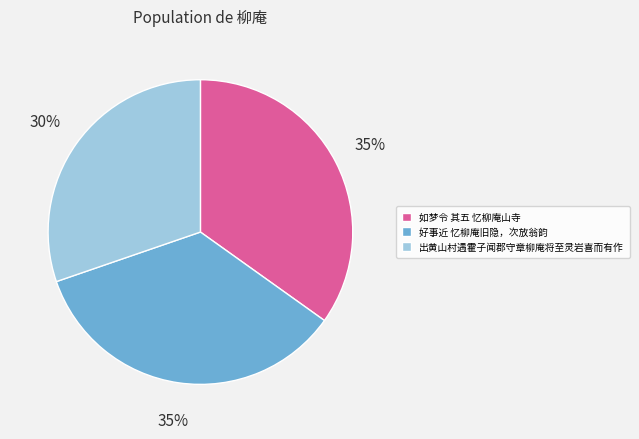

The 好事近 忆柳庵旧隐，次放翁韵 slice represents 20% of the pie. True or false?

False